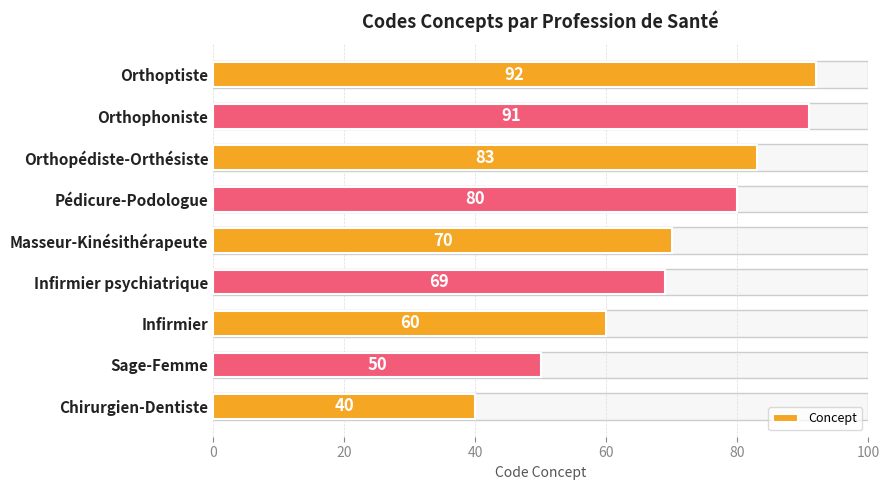

The value at Orthoptiste is 26. True or false?

False